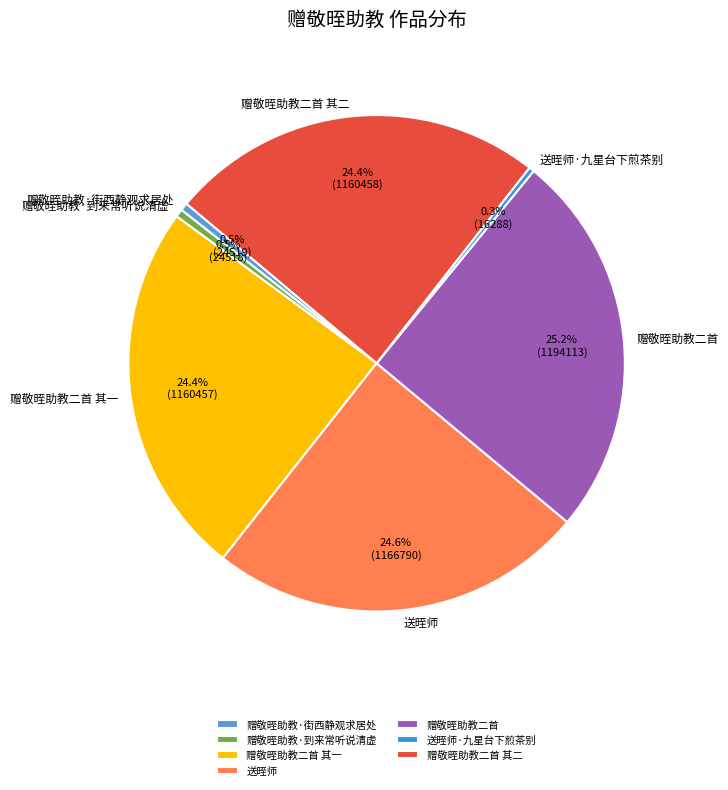

How many segments does this pie chart have?

7